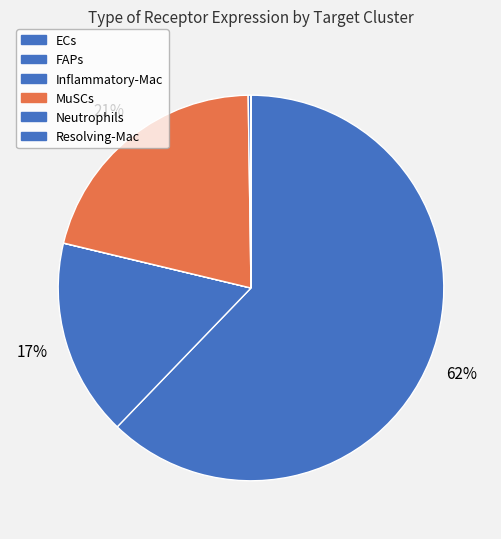

What is the total percentage of ECs and FAPs?

78.7%